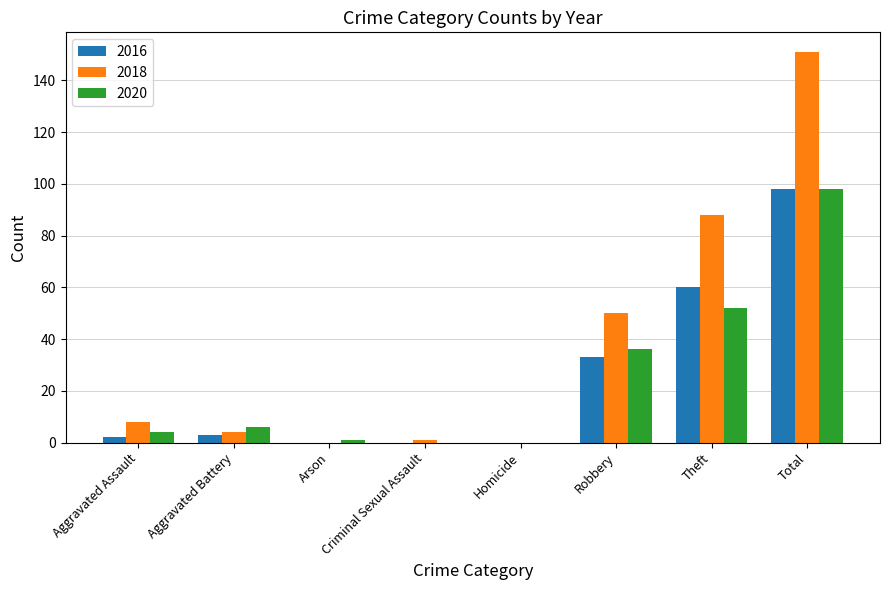

Reading left to right, transcribe all the data shown in this chart.

2016: 2	3	0	0	0	33	60	98
2018: 8	4	0	1	0	50	88	151
2020: 4	6	1	0	0	36	52	98